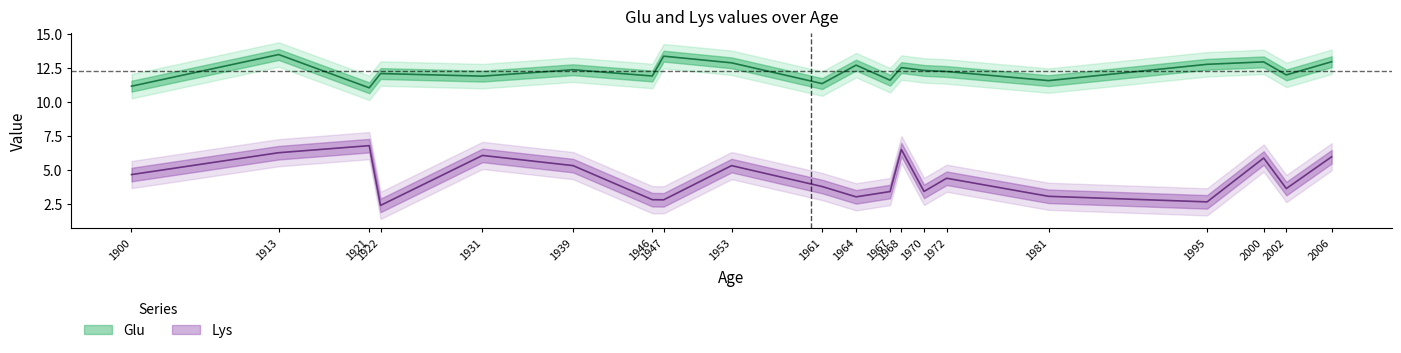

What is the sum of the Glu values at 1931 and 1981?

23.5